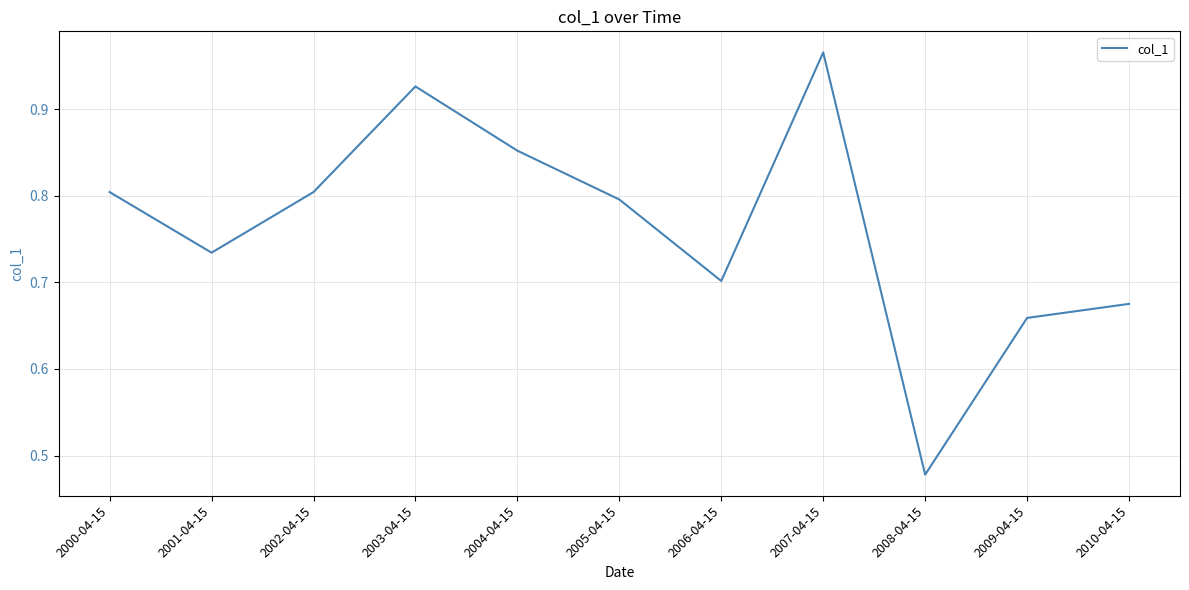

Where is the data nearest to the value 0?

2008-04-15